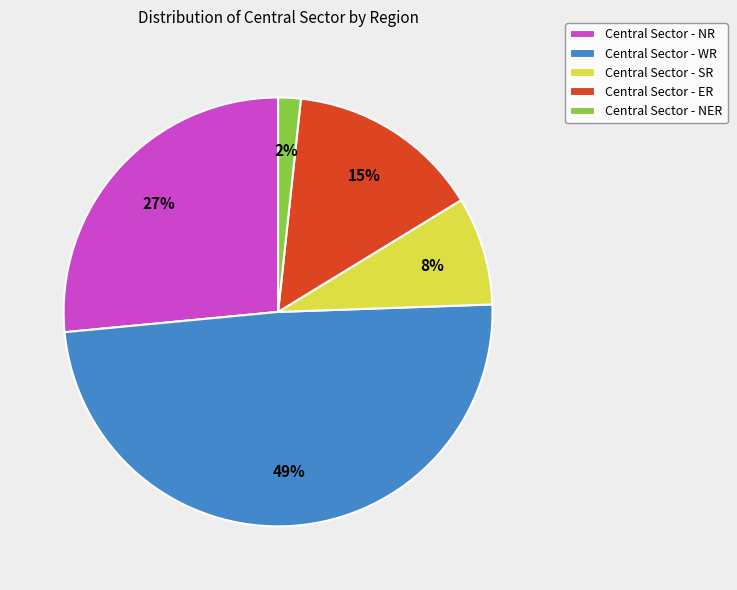

Rank the categories by value from lowest to highest.

Central Sector - NER, Central Sector - SR, Central Sector - ER, Central Sector - NR, Central Sector - WR